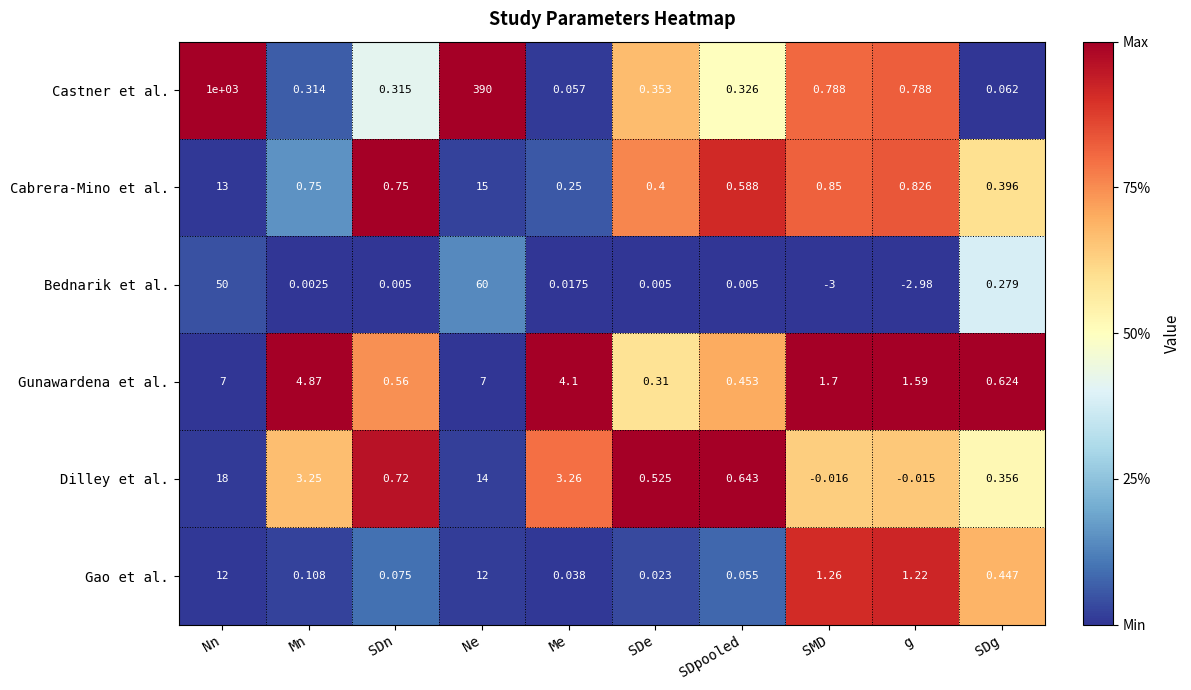

Where is Gao et al. nearest to the value 6?

SMD